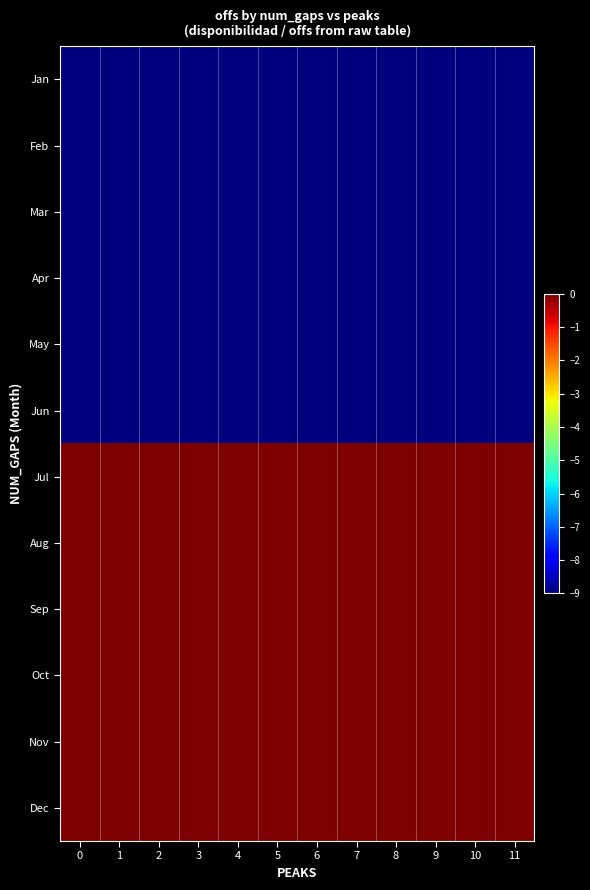

Which series has the largest total across all categories?

Jul